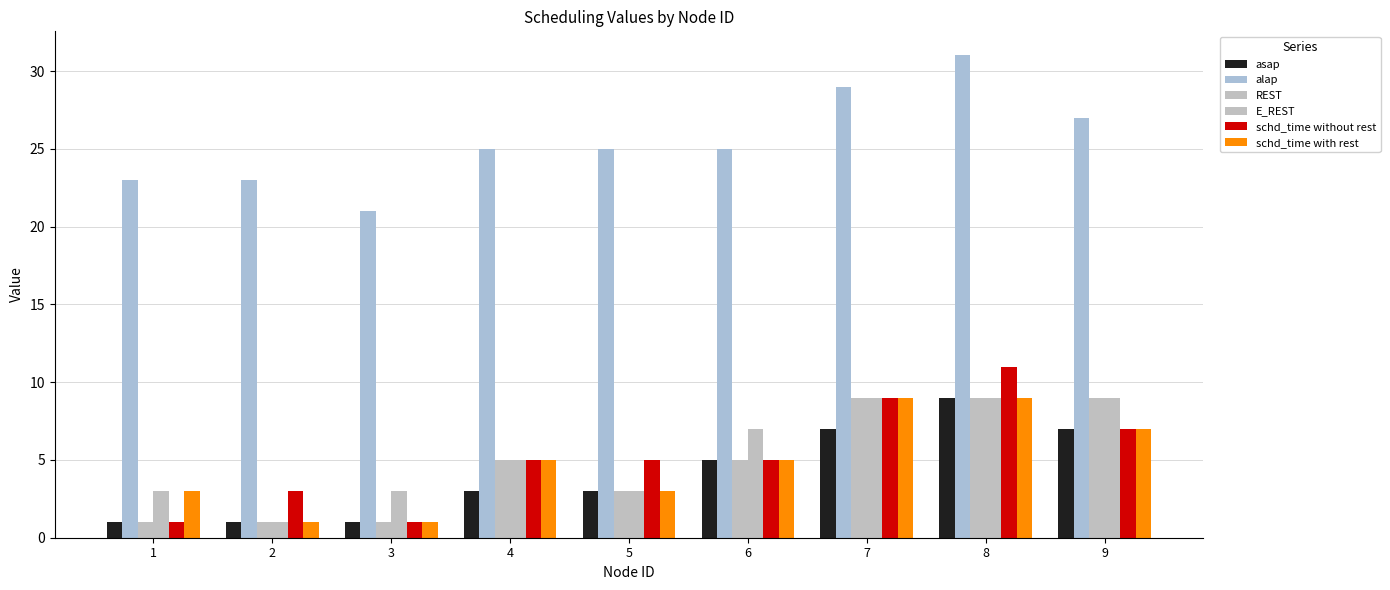

How many bars are there in total?

54